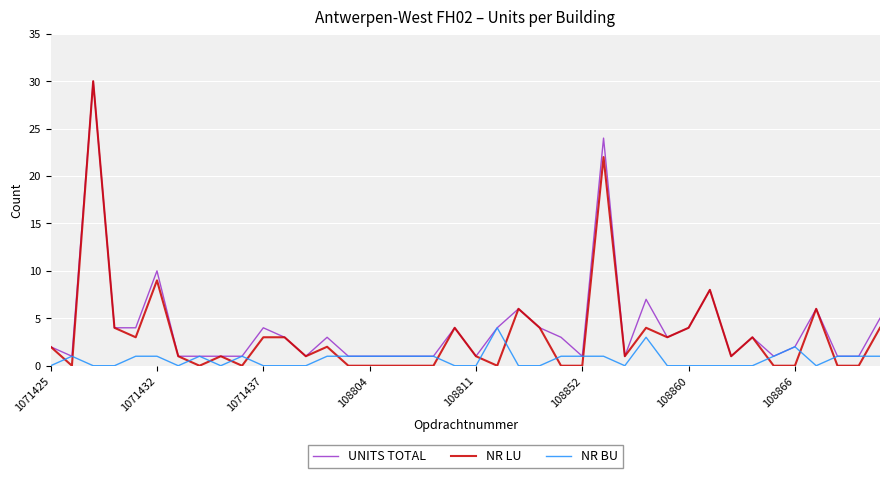

What are all the series names shown in the legend?

UNITS TOTAL, NR LU, NR BU